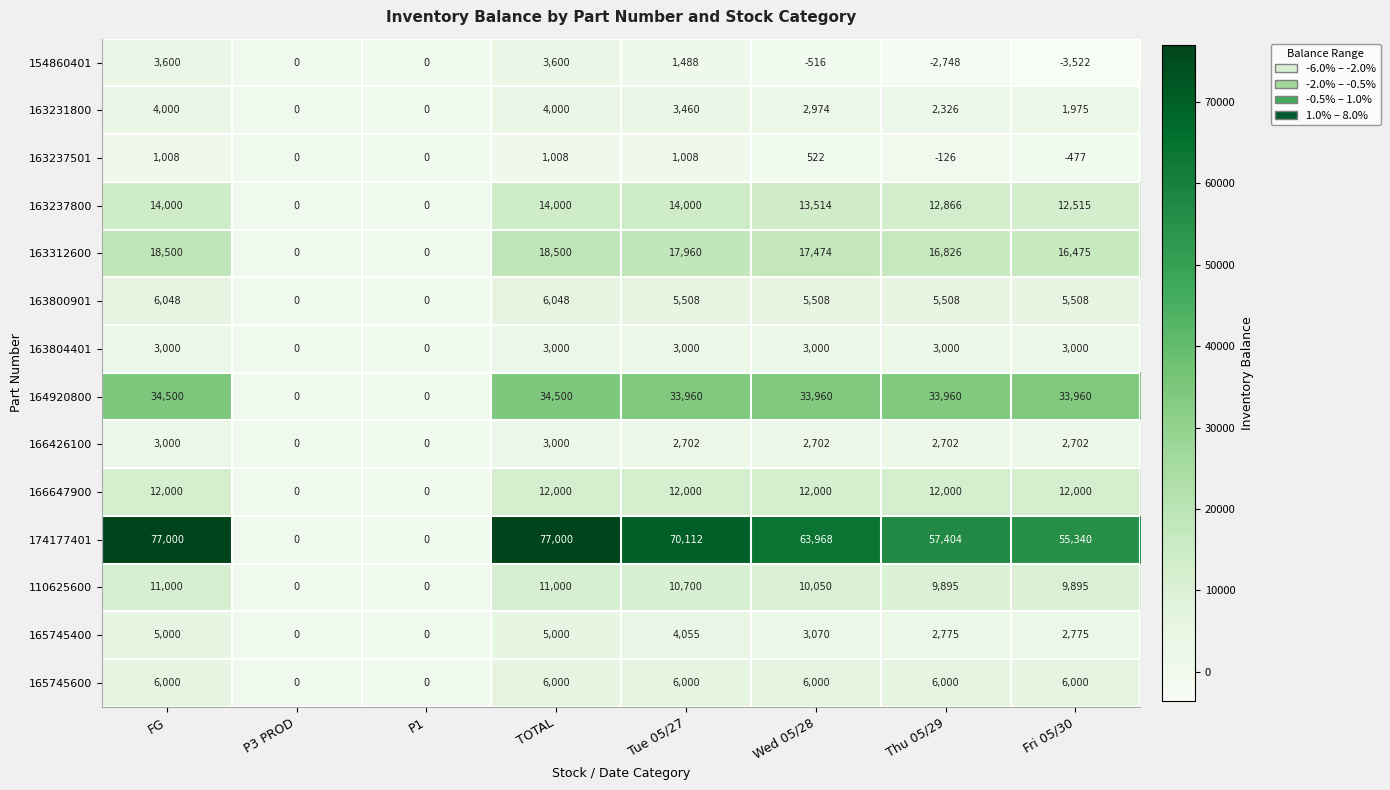

How many categories are shown in the chart?

8